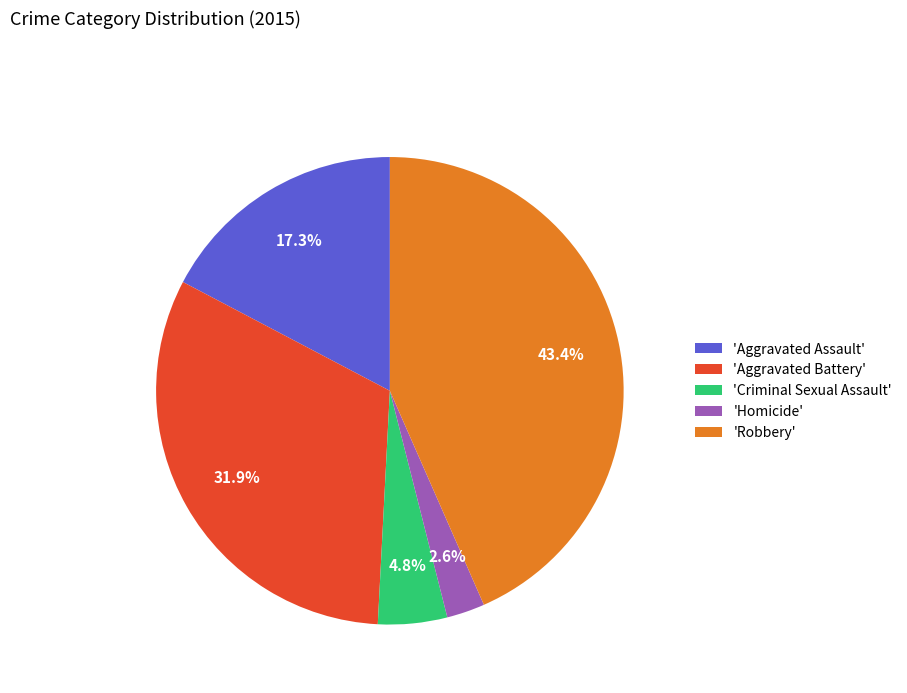

What is the smallest slice in the pie chart?

'Homicide'